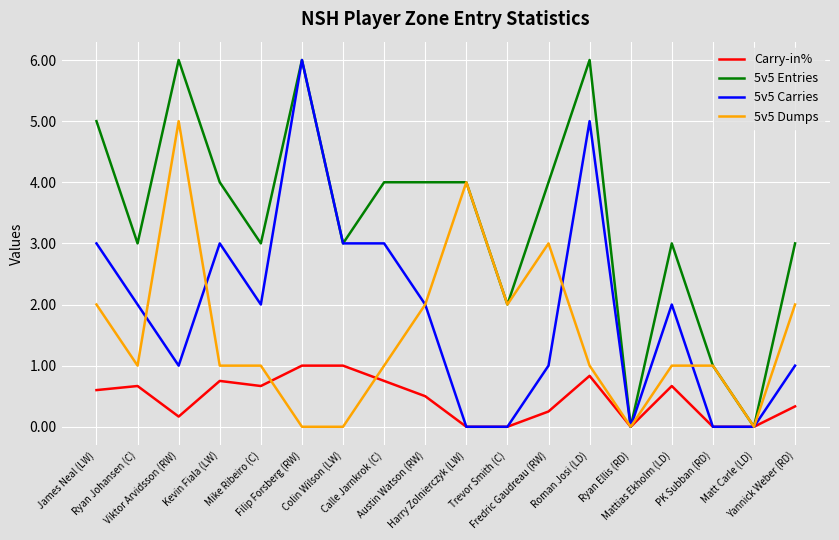

The value of 5v5 Dumps at Mike Ribeiro (C) is 1.0. True or false?

True